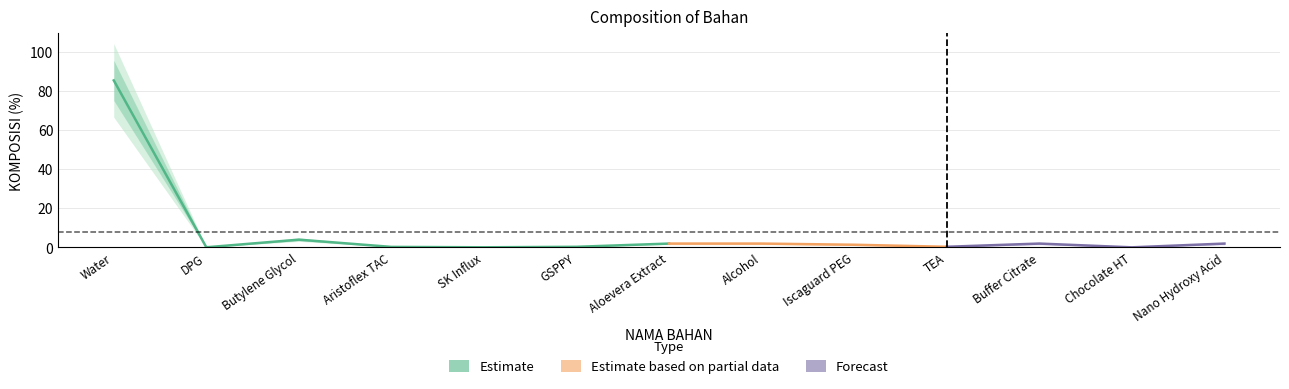

Which label corresponds to the smallest value in the chart?

Chocolate HT